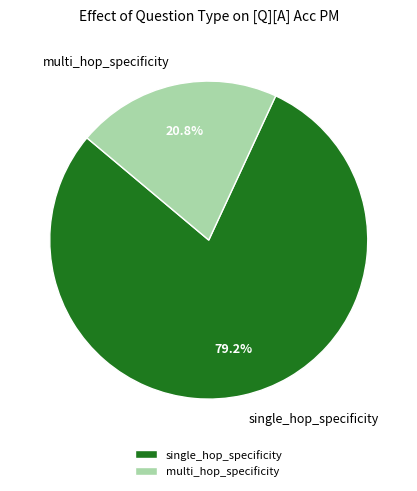

Is it true that multi_hop_specificity is 3% of the pie?

False